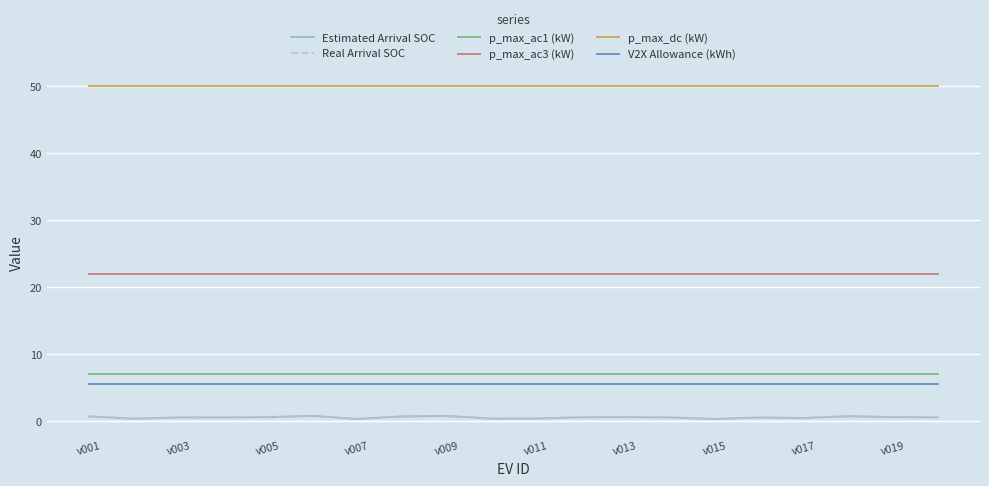

What is the maximum value shown in the chart?

50.0